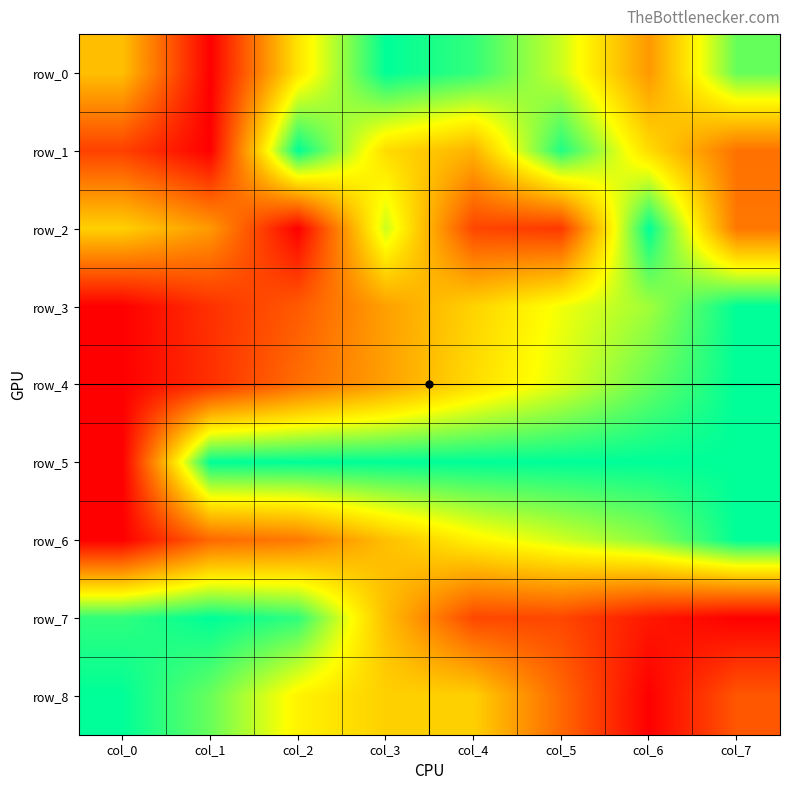

Rank the series at col_4 from highest to lowest value.

row_5, row_0, row_6, row_4, row_3, row_8, row_1, row_7, row_2